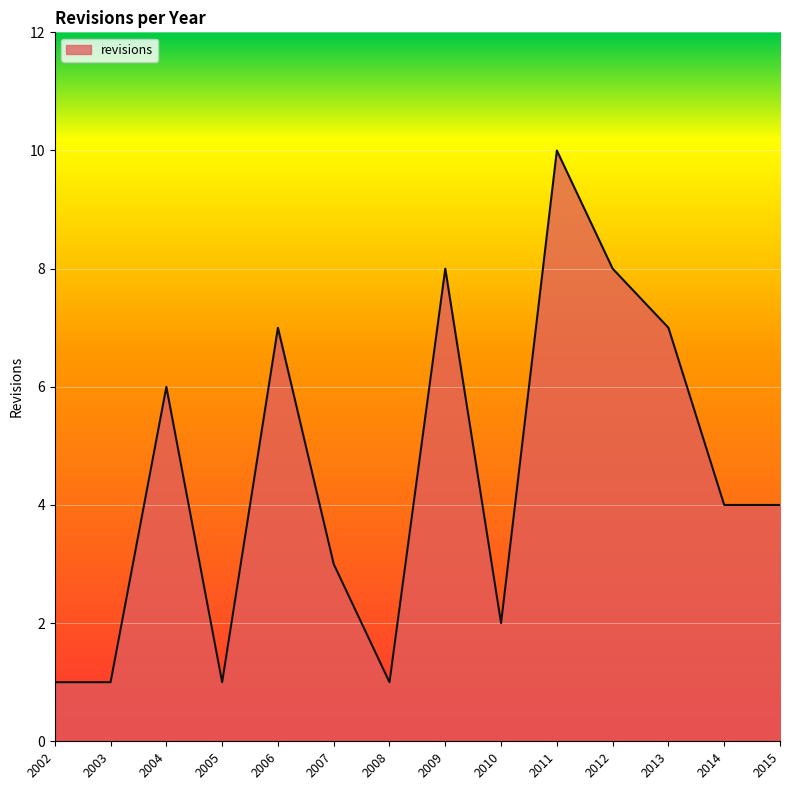

The chart shows a value of 10 at 2011. True or false?

True